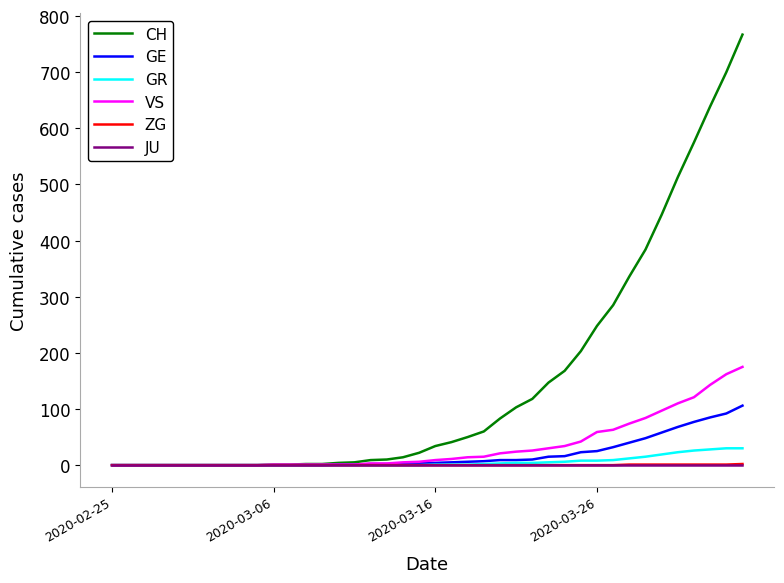

Which series has the largest range (max minus min)?

CH